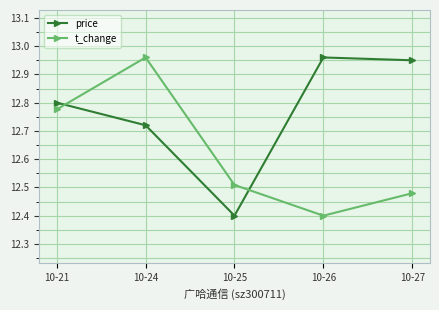

At which label is t_change closest to 12?

10-26